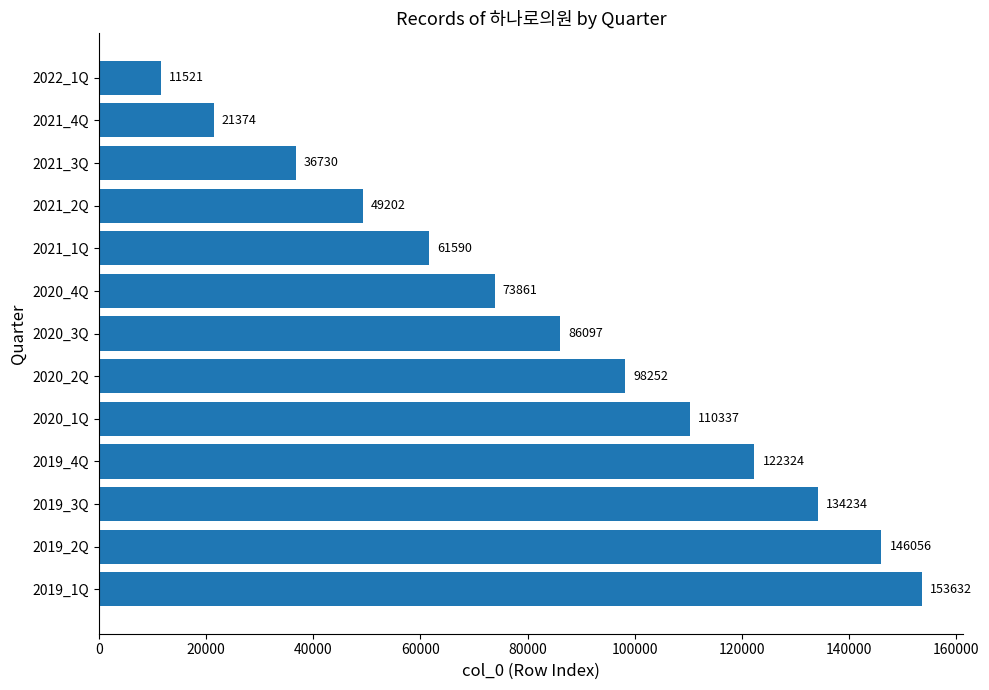

At which category does the chart reach its peak across all series?

2019_1Q